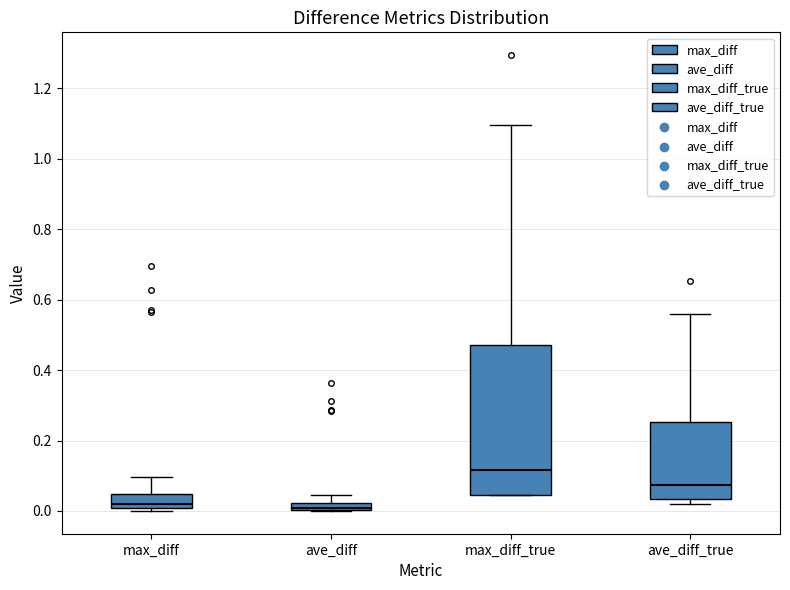

Where does the median line of the box for max_diff_true sit on the y-axis? The values are not printed on the chart, so give them approximately, as read against the axis.

0.12